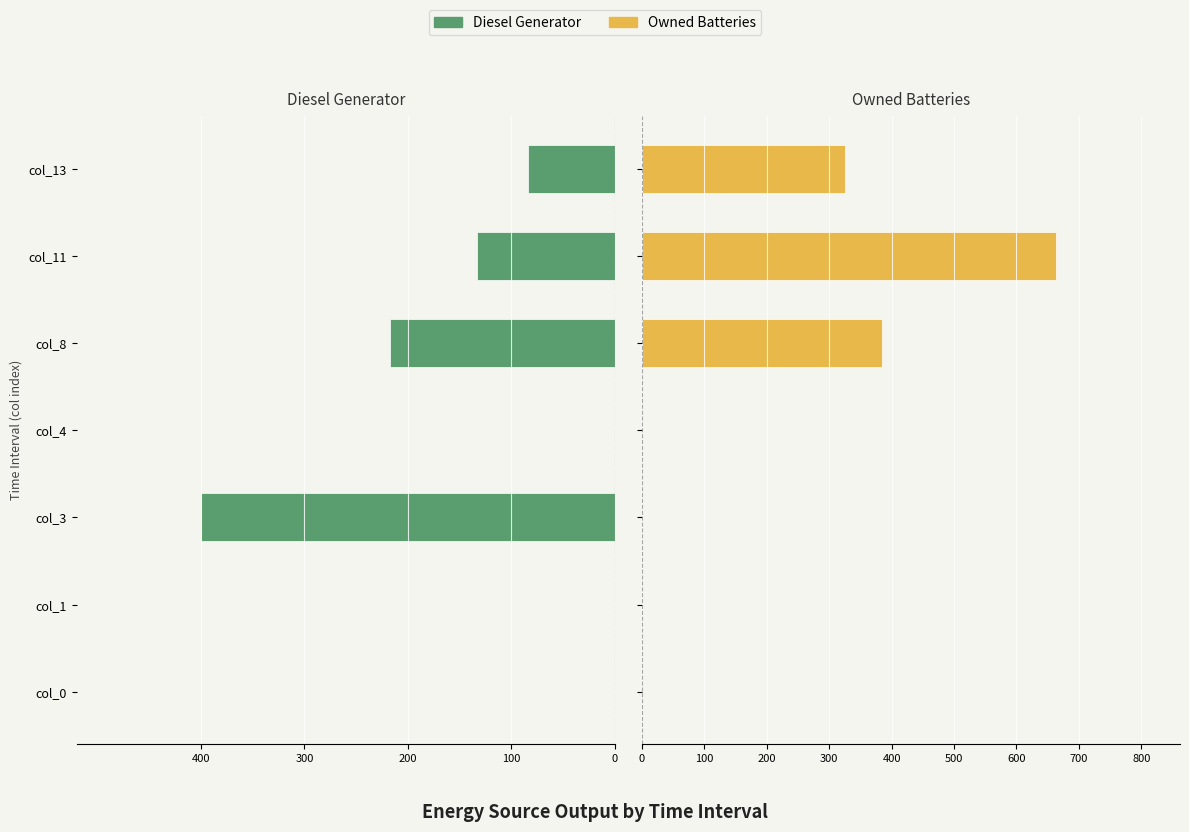

What is the sum of all Owned Batteries values?

1374